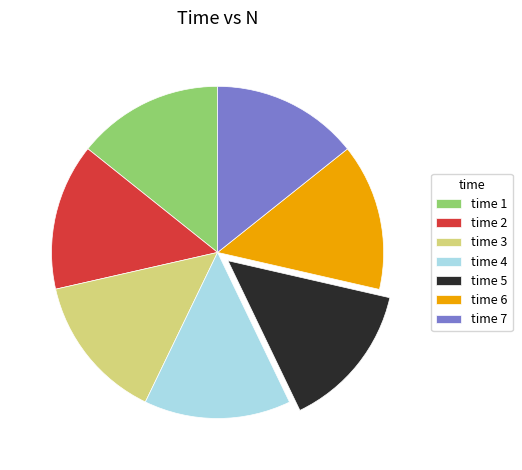

Do time 4 and time 1 together represent more than half of the pie?

No